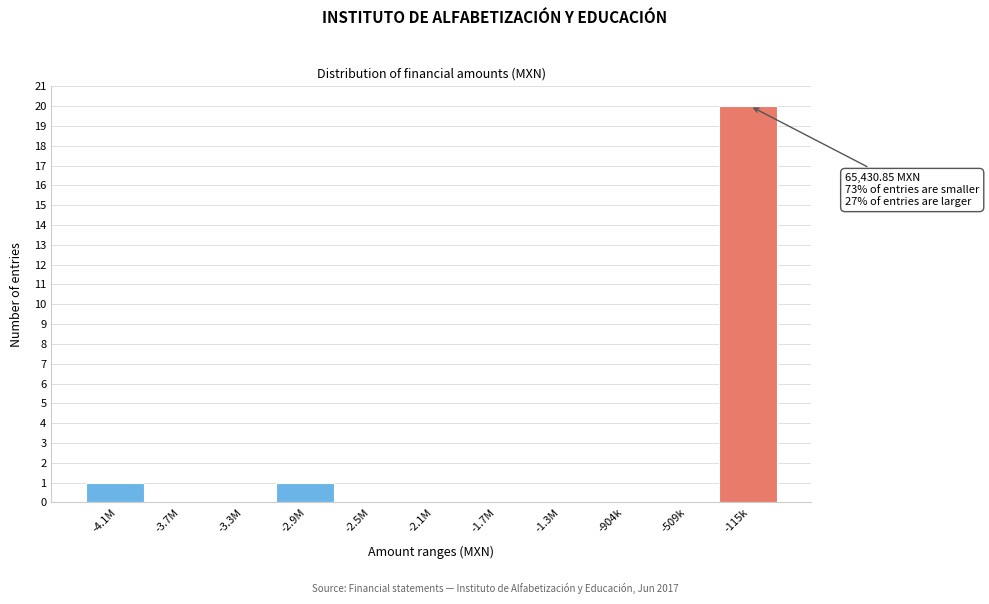

Reading left to right, list all the values displayed in this chart.

-4.1M=1	-3.7M=0	-3.3M=0	-2.9M=1	-2.5M=0	-2.1M=0	-1.7M=0	-1.3M=0	-904k=0	-509k=0	-115k=20